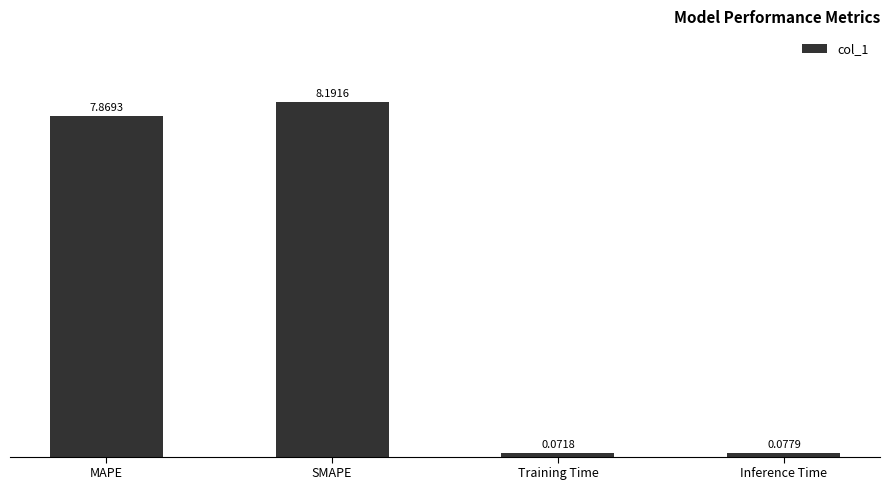

Which has a higher value, Inference Time or MAPE?

MAPE